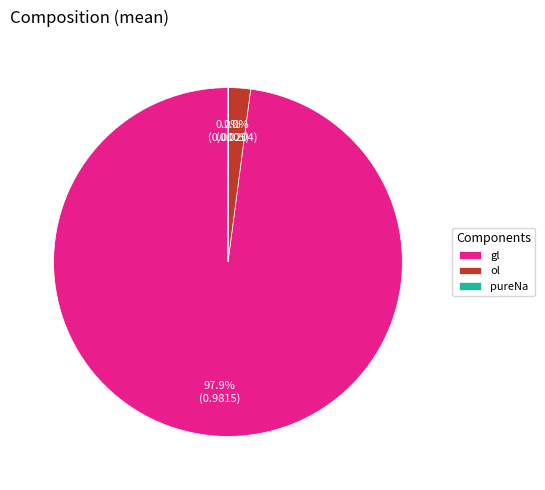

To the nearest percent, what is the average slice percentage?

33%